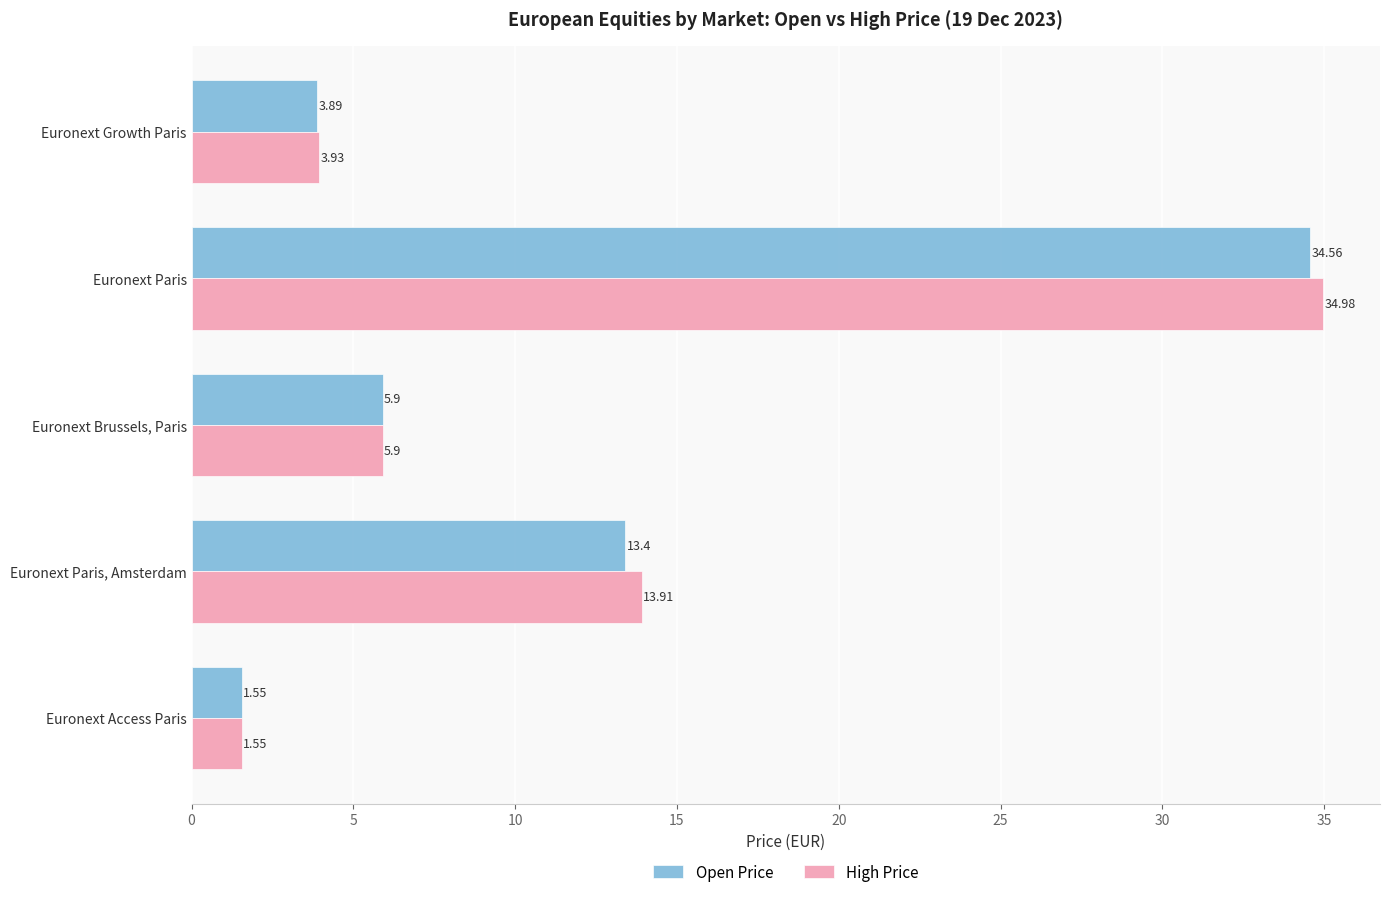

List the series in order of their overall mean, highest first.

High Price, Open Price